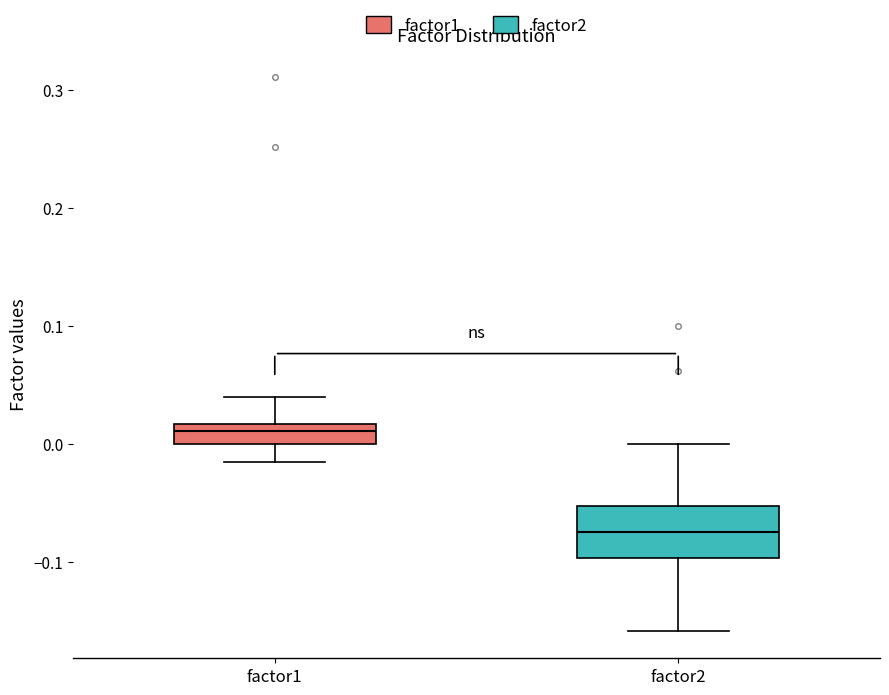

Where is the upper edge of the box for factor1 on the y-axis? The values are not printed on the chart, so give them approximately, as read against the axis.

0.02